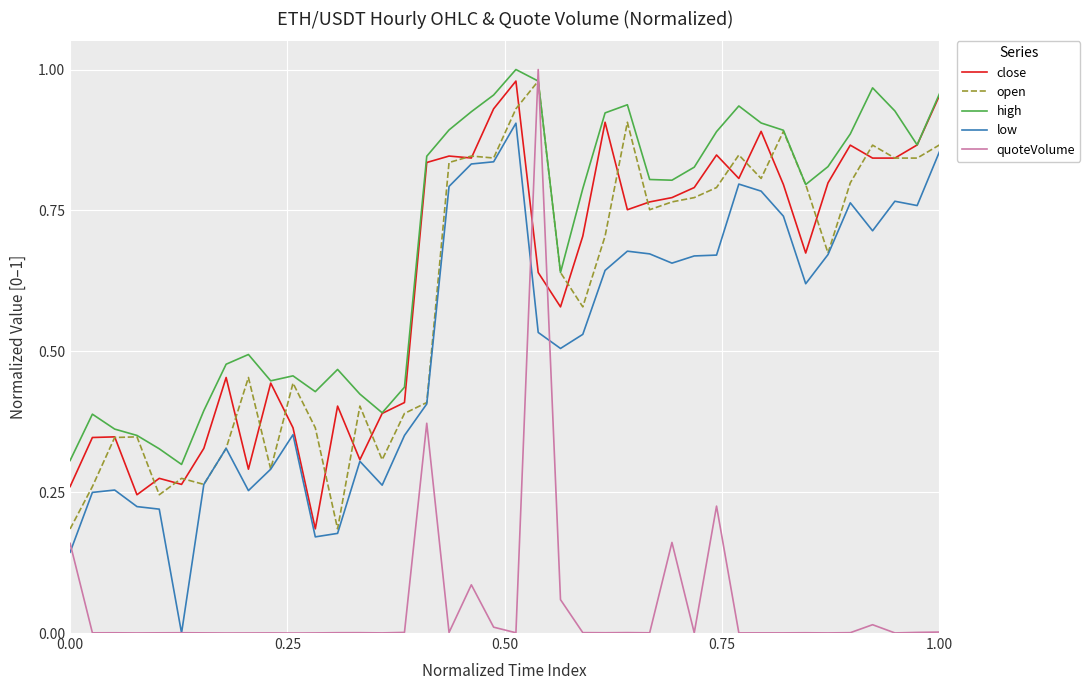

How many categories are shown in the chart?

40